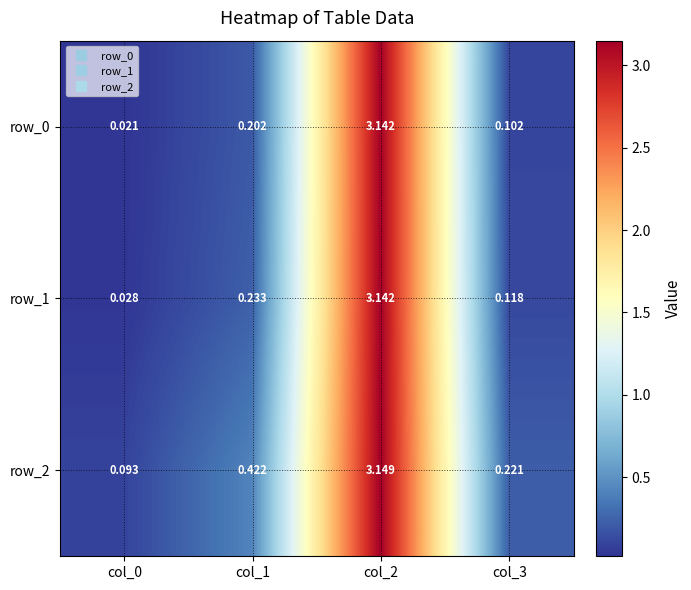

Is the value of row_0 at col_1 greater than the value of row_1 at col_2?

No